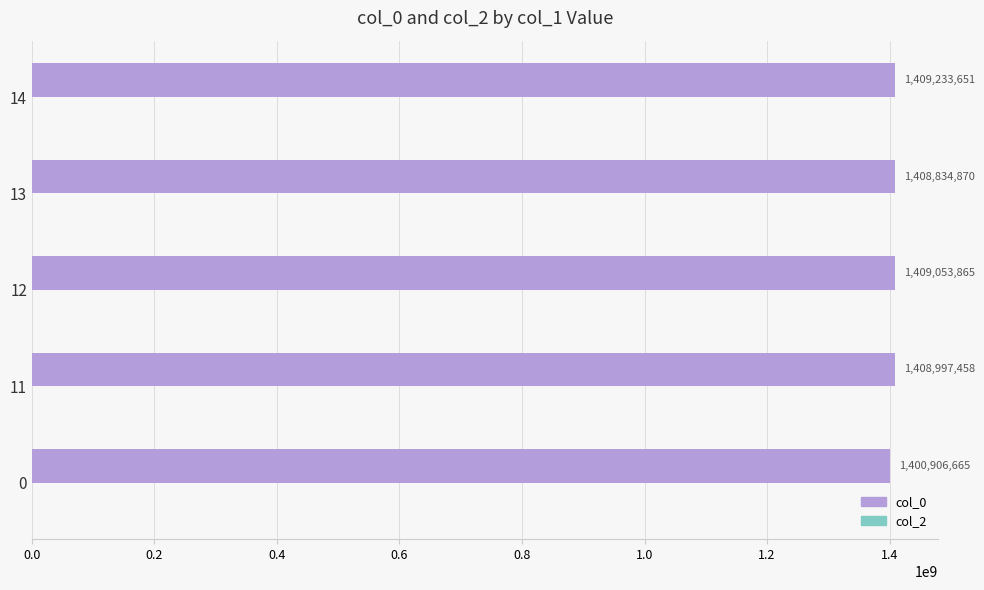

Reading bottom to top, extract all data points from this chart.

1400906665	1408997458	1409053865	1408834870	1409233651